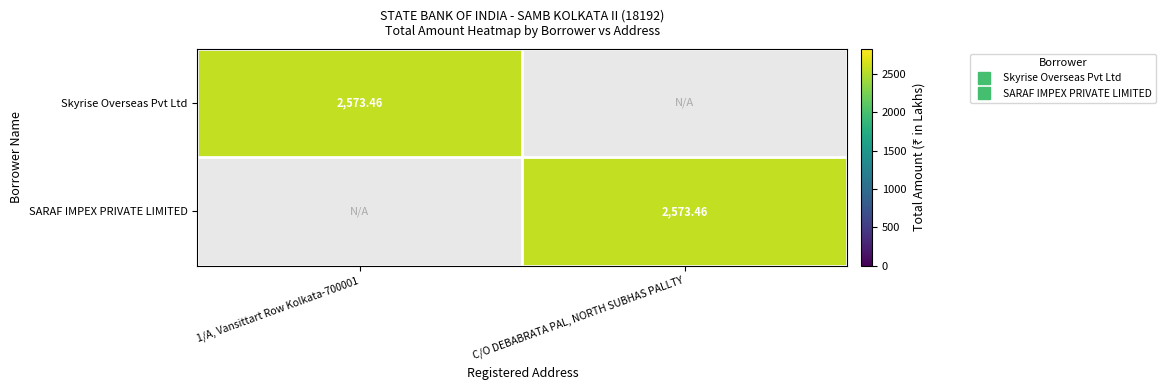

At how many categories does at least one series exceed 430?

2